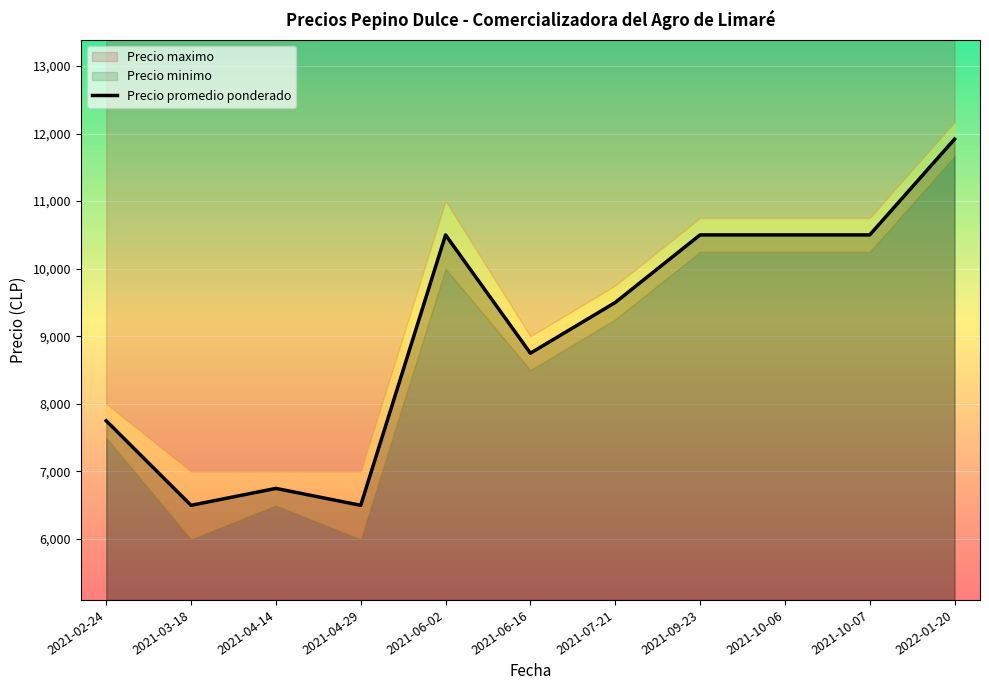

The value of Precio promedio ponderado at 2021-10-06 is 5014.1. True or false?

False